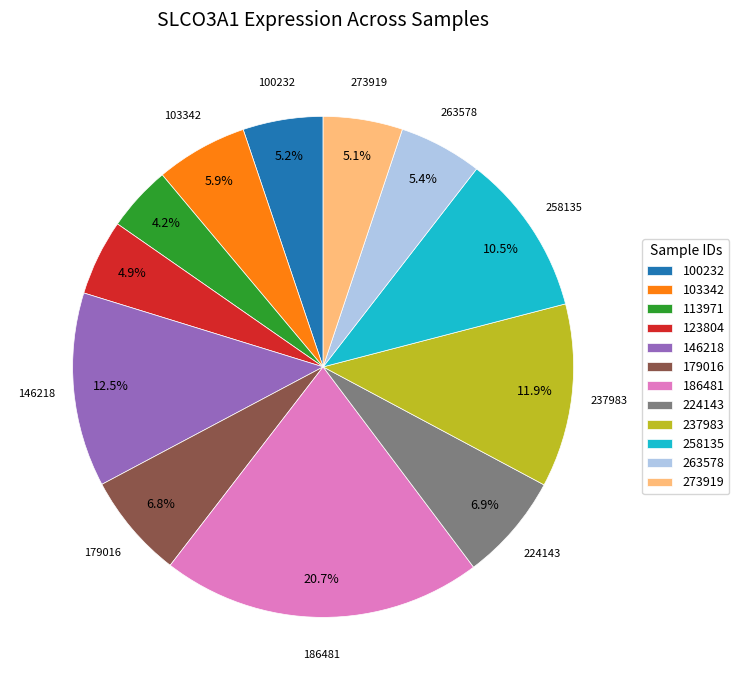

Count the number of slices in the pie.

12